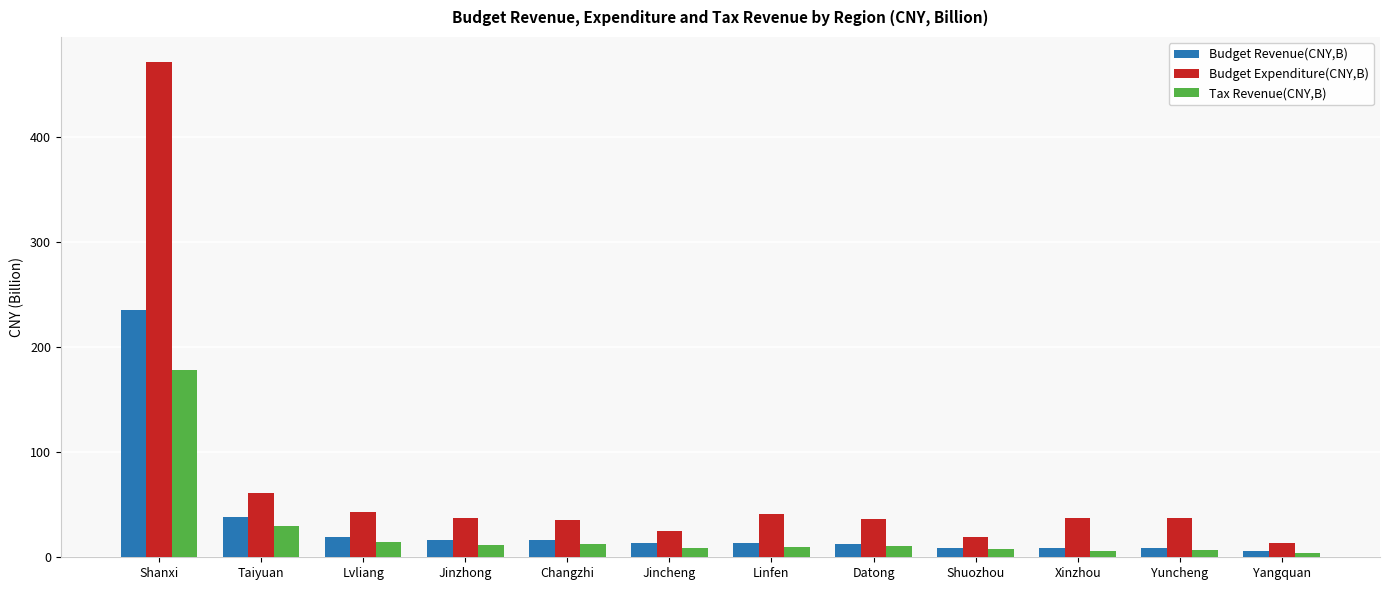

The value of Tax Revenue(CNY,B) at Yangquan is 4.0. True or false?

True